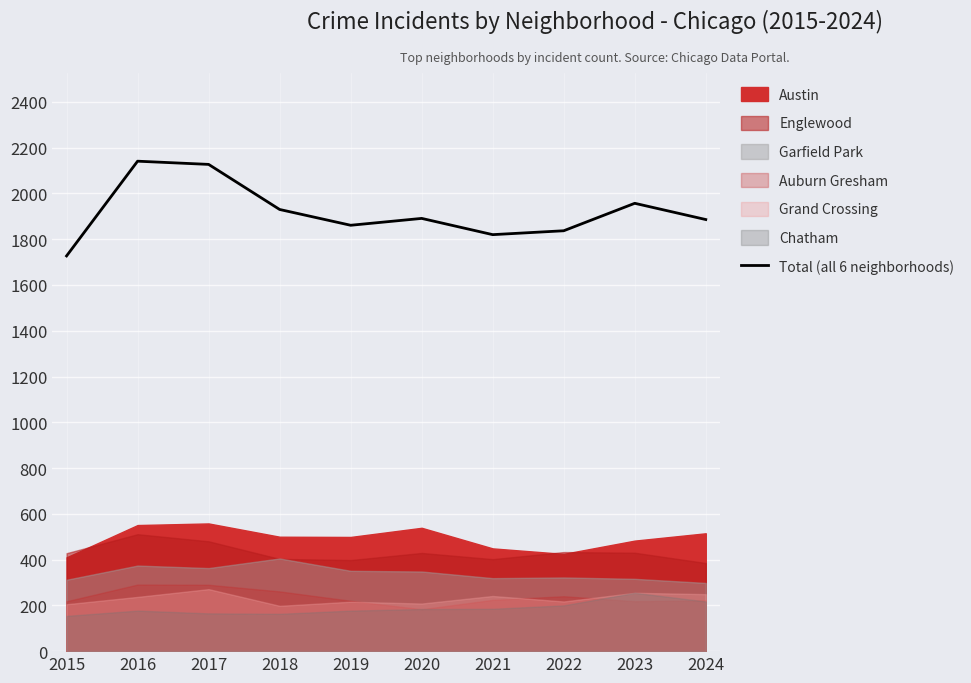

Read the value at 2017, to the nearest 10.

2130